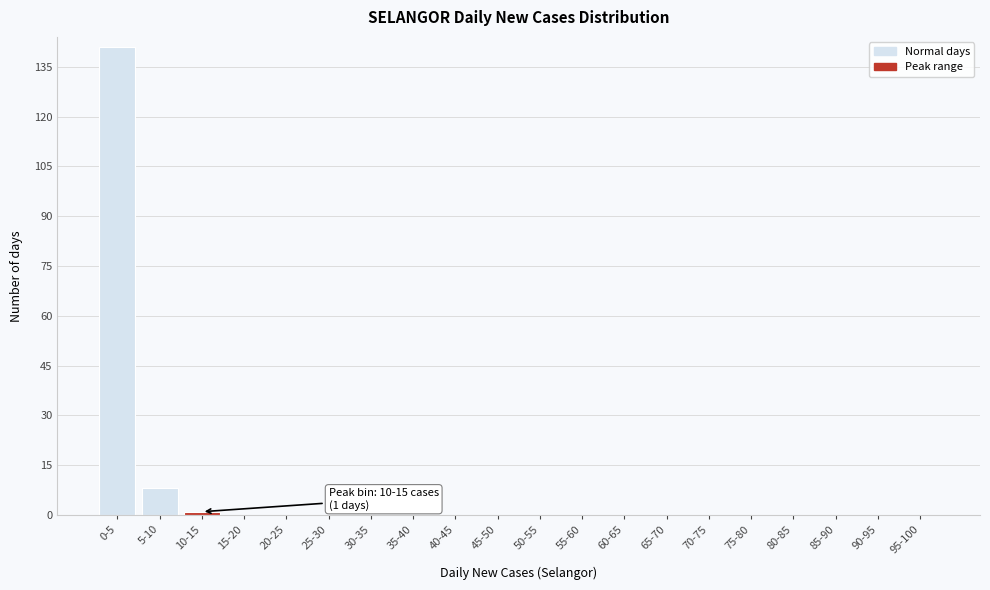

Reading left to right, extract all data points from this chart.

0-5=141	5-10=8	10-15=1	15-20=0	20-25=0	25-30=0	30-35=0	35-40=0	40-45=0	45-50=0	50-55=0	55-60=0	60-65=0	65-70=0	70-75=0	75-80=0	80-85=0	85-90=0	90-95=0	95-100=0